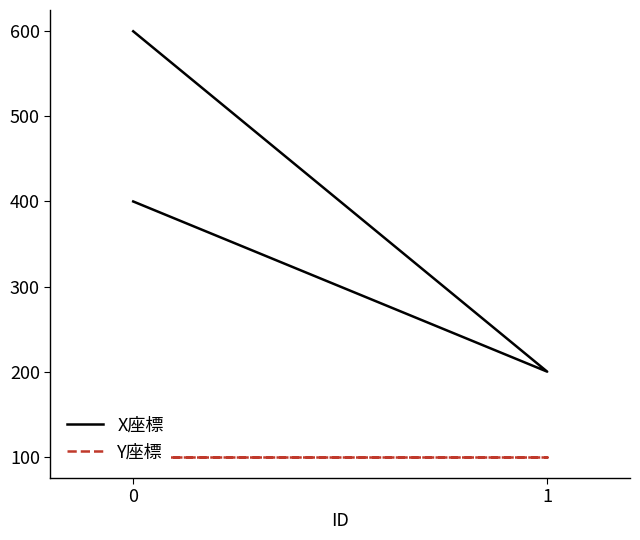

Is this an area chart (filled region under the line)?

No